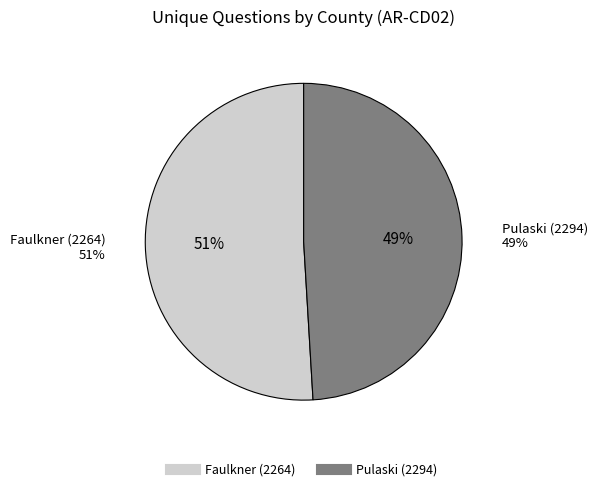

To the nearest percent, what is the difference between the Faulkner (2264) and Pulaski (2294) slice percentages?

2%